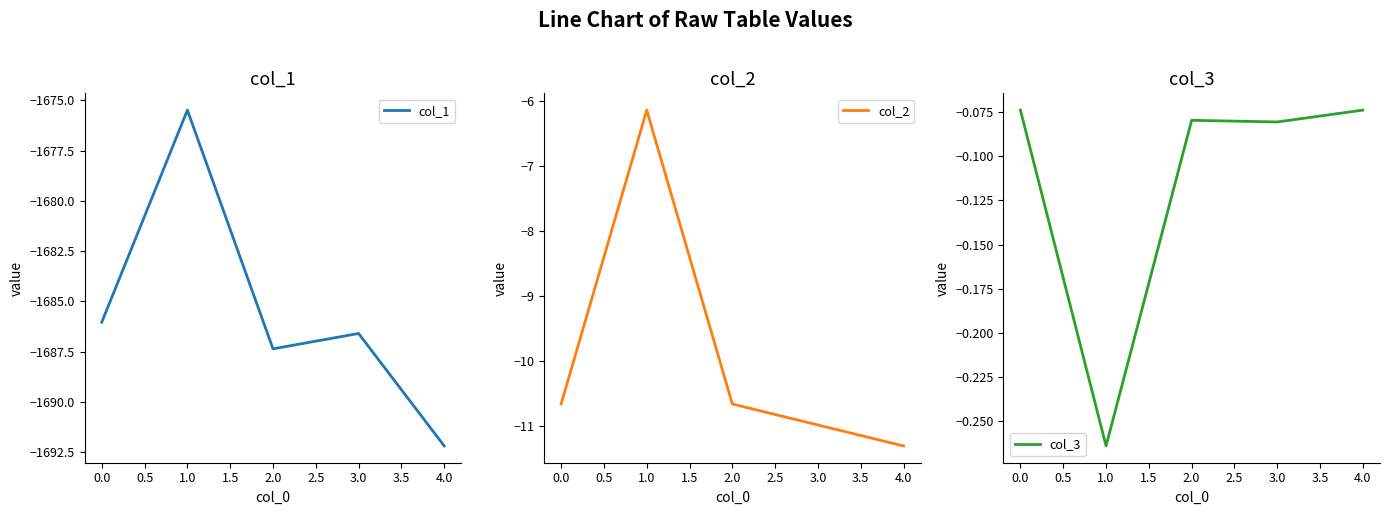

What are all the series names shown in the legend?

col_1, col_2, col_3